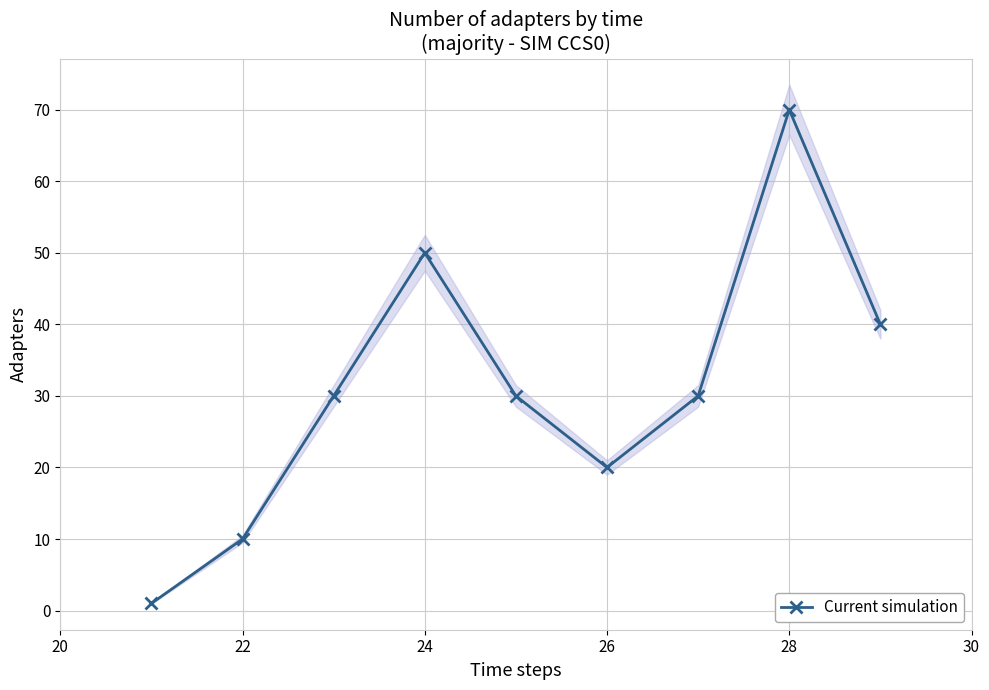

True or false: Current simulation has a value of 70 at 28.

True